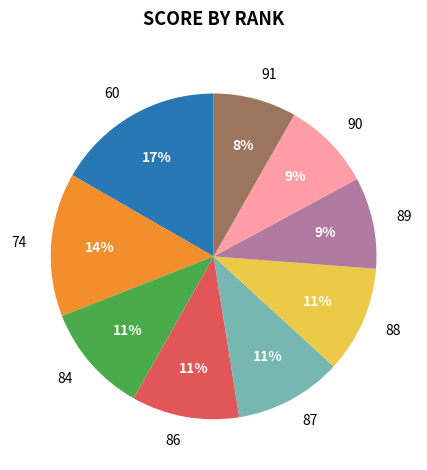

Do 60 and 86 together represent more than half of the pie?

No